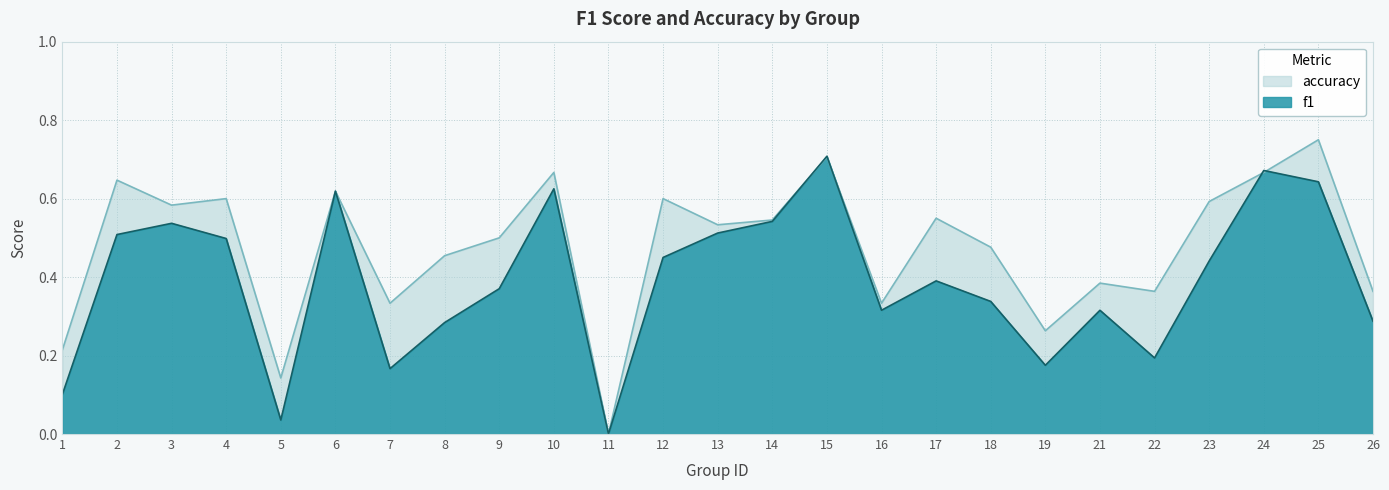

What is the value of the accuracy point at the 20th from the left?

0.4